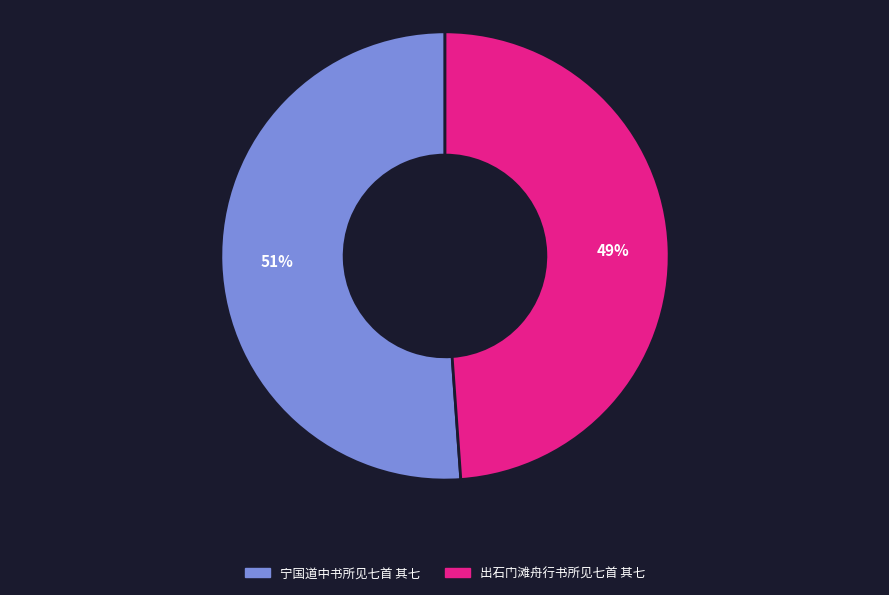

What is the largest slice in the pie chart?

宁国道中书所见七首 其七